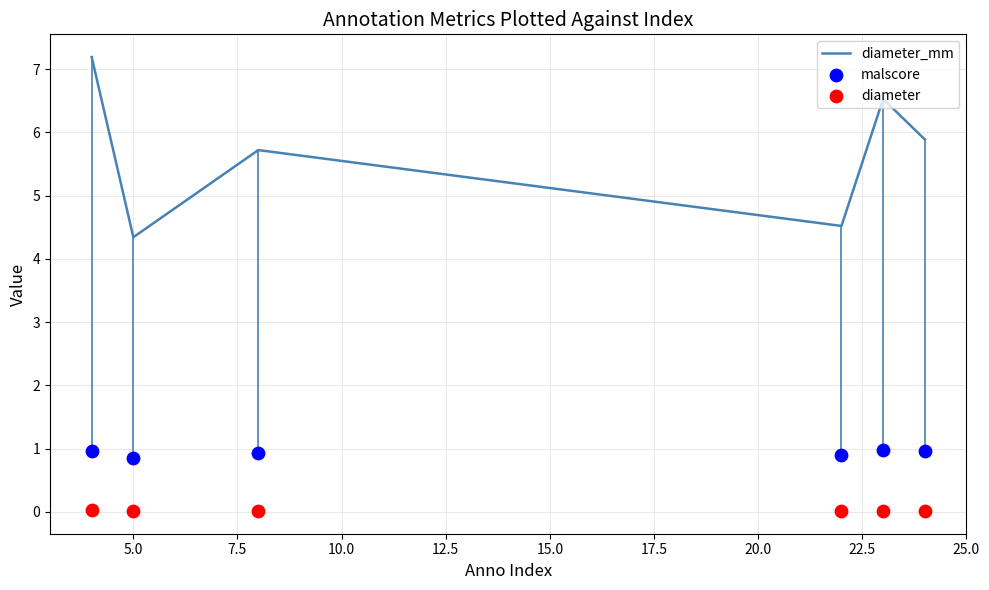

Which series reaches the maximum Y coordinate?

diameter_mm